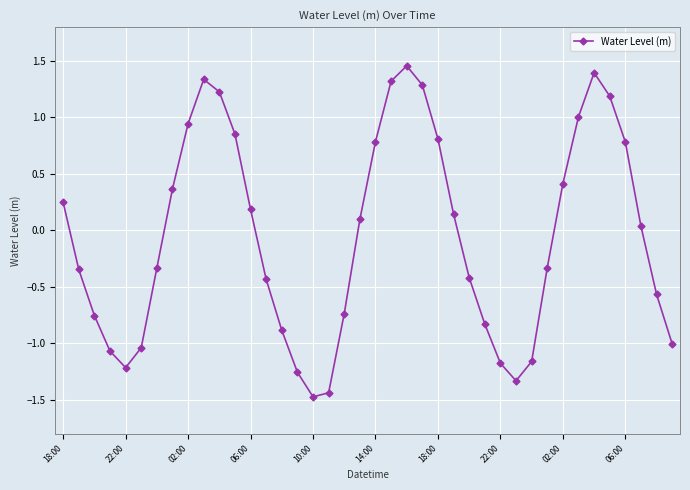

What is the sum of all values?

-1.9